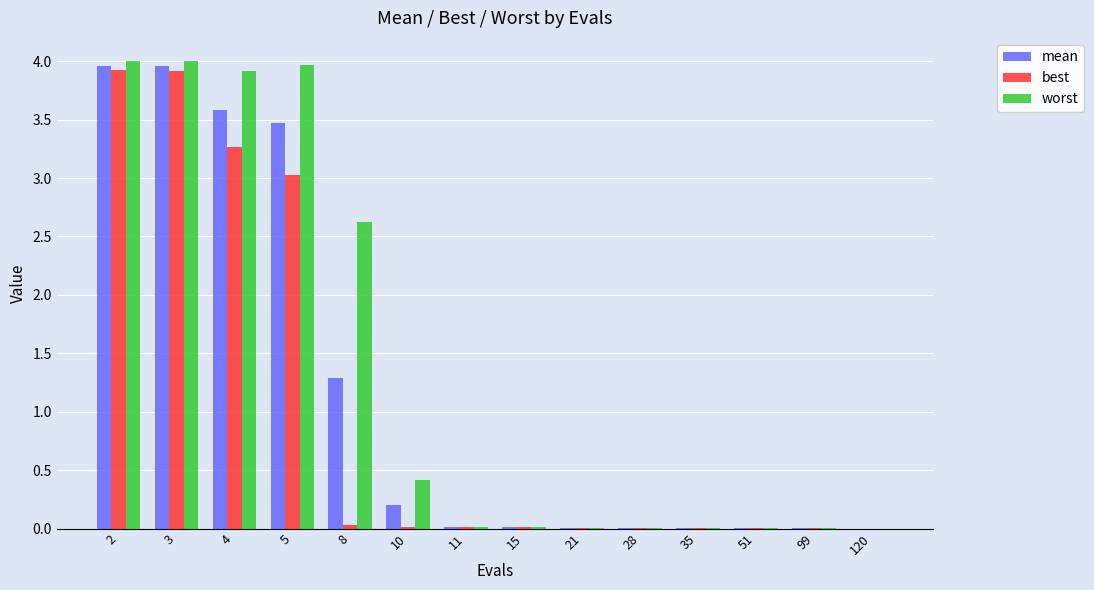

What are all the series names shown in the legend?

mean, best, worst